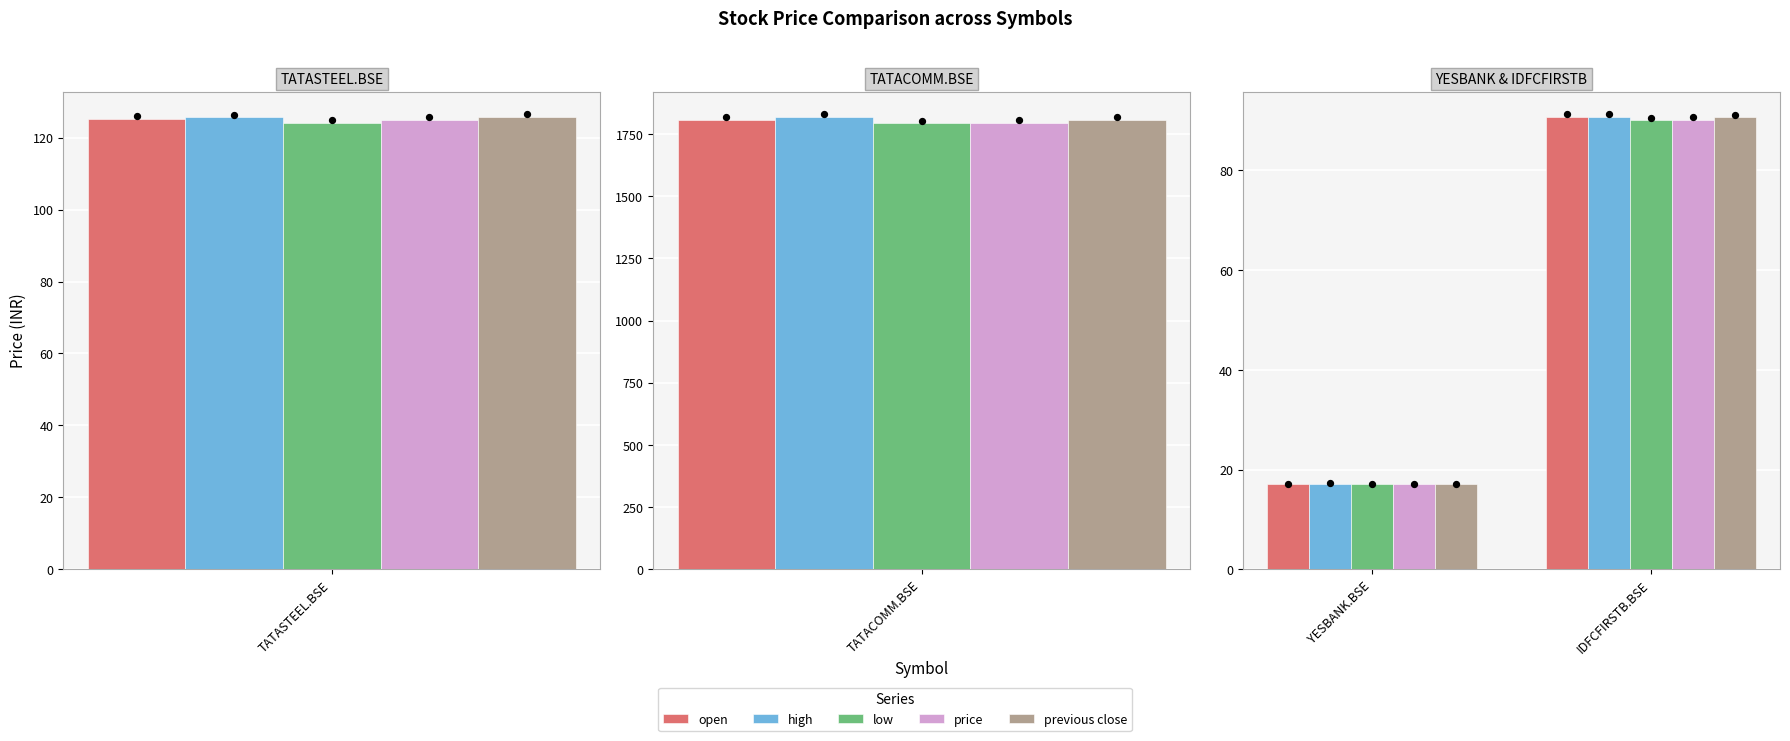

Which series has the widest spread of Y values?

open